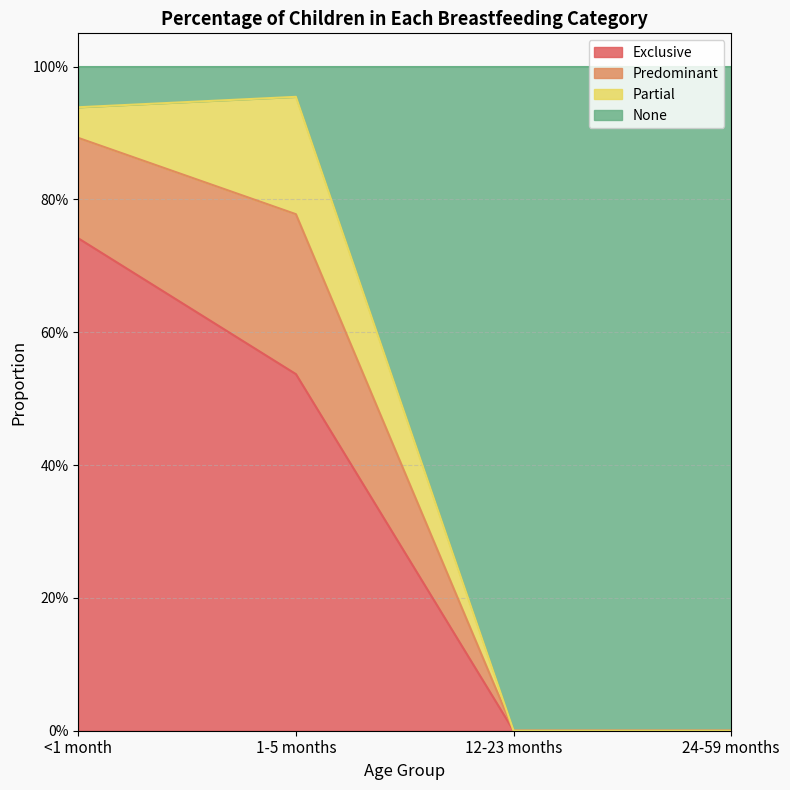

At which category is the sum across all series the highest?

<1 month